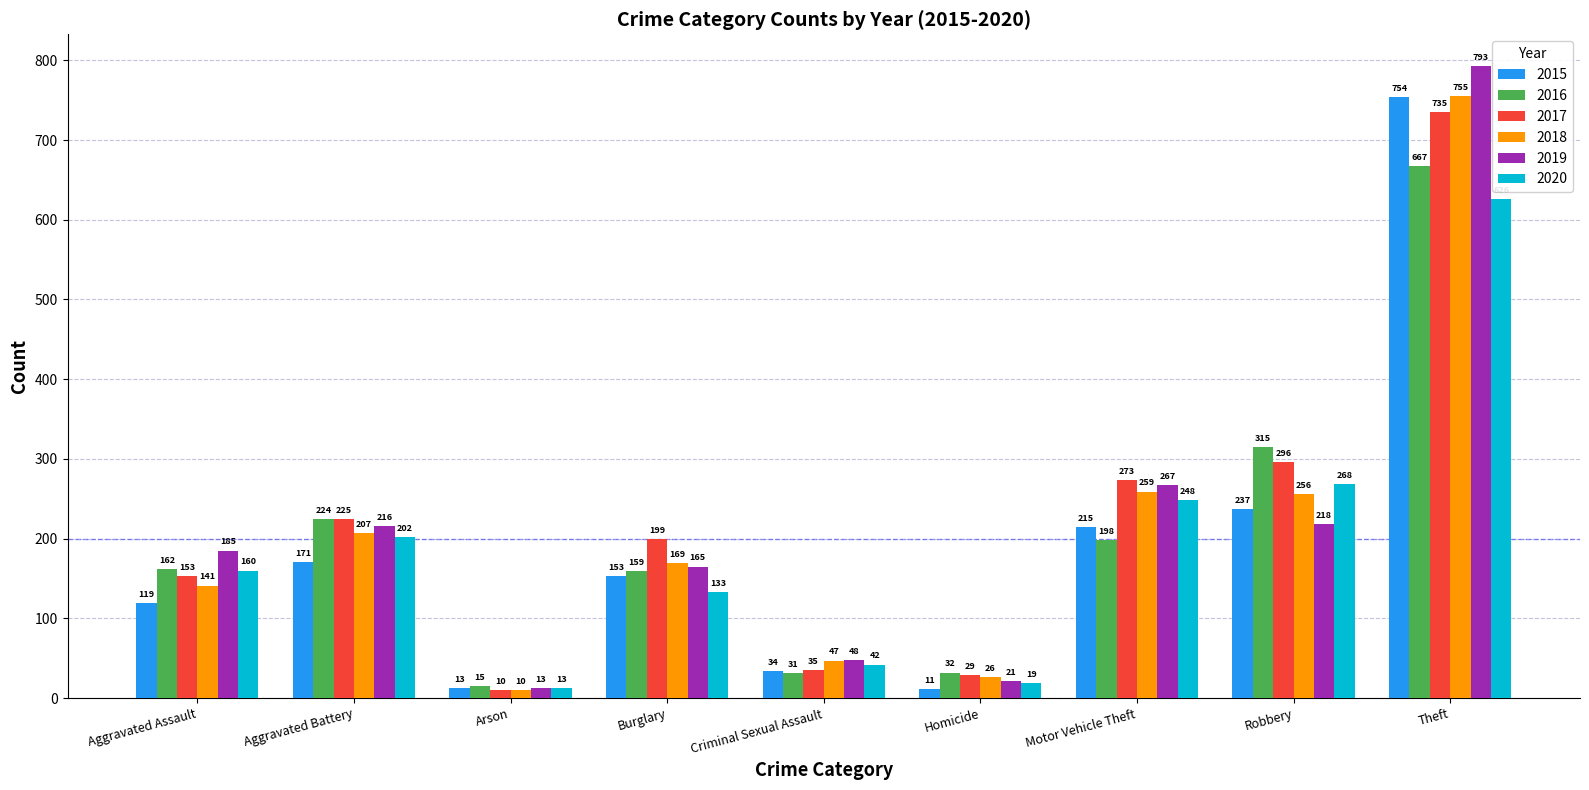

Is it true that 2016 equals 324 at Motor Vehicle Theft?

False